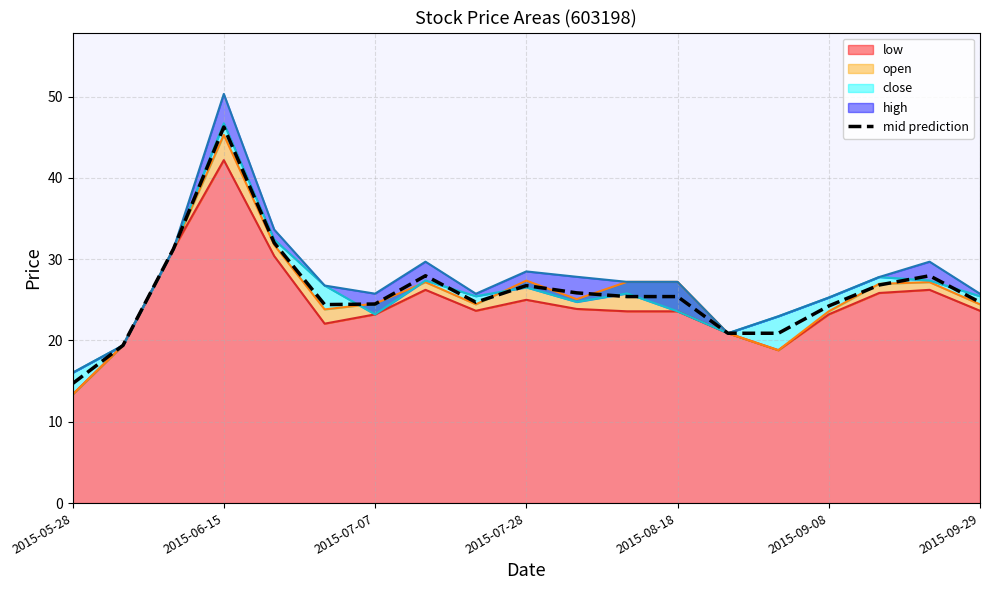

What is the difference between the maximum and minimum values?

31.6